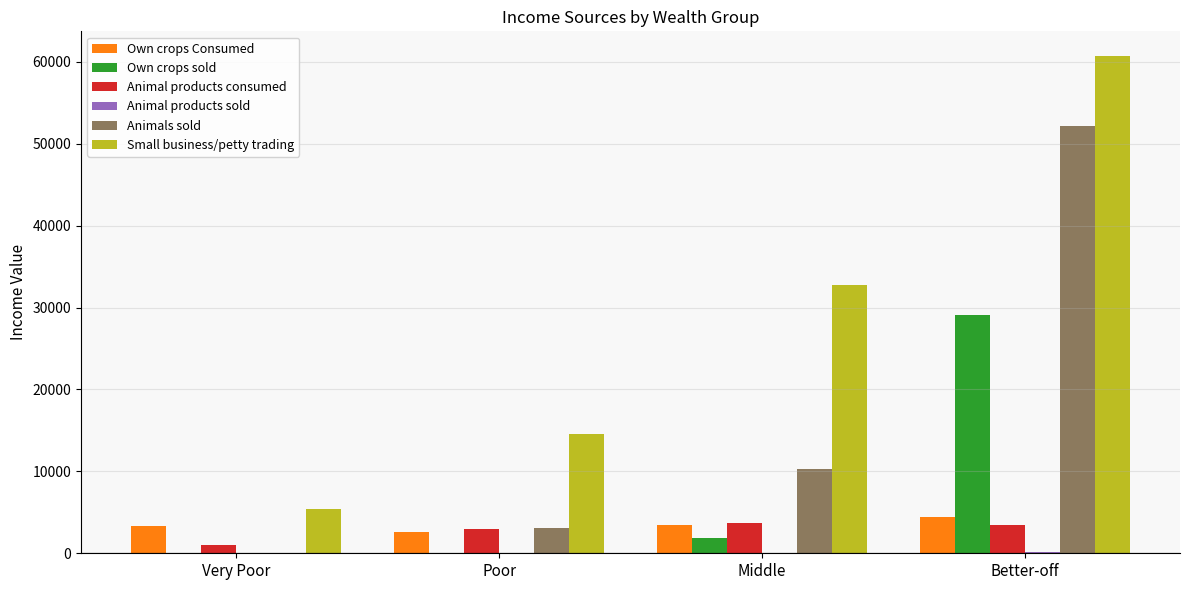

What is the highest value of the Own crops sold series?

29064.8